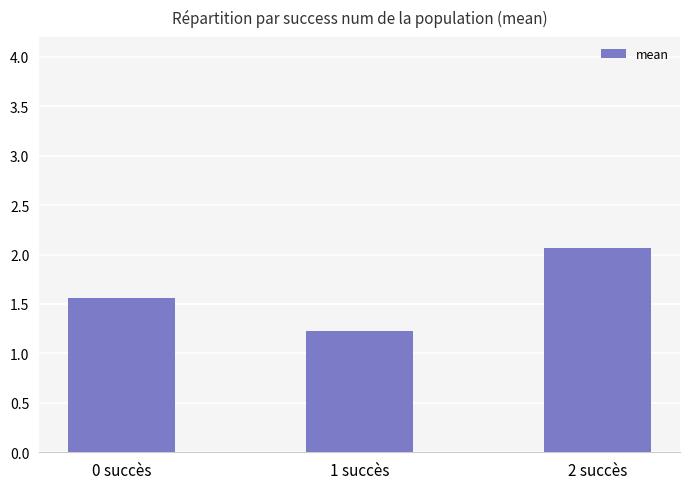

What position from the right is 0 succès?

3